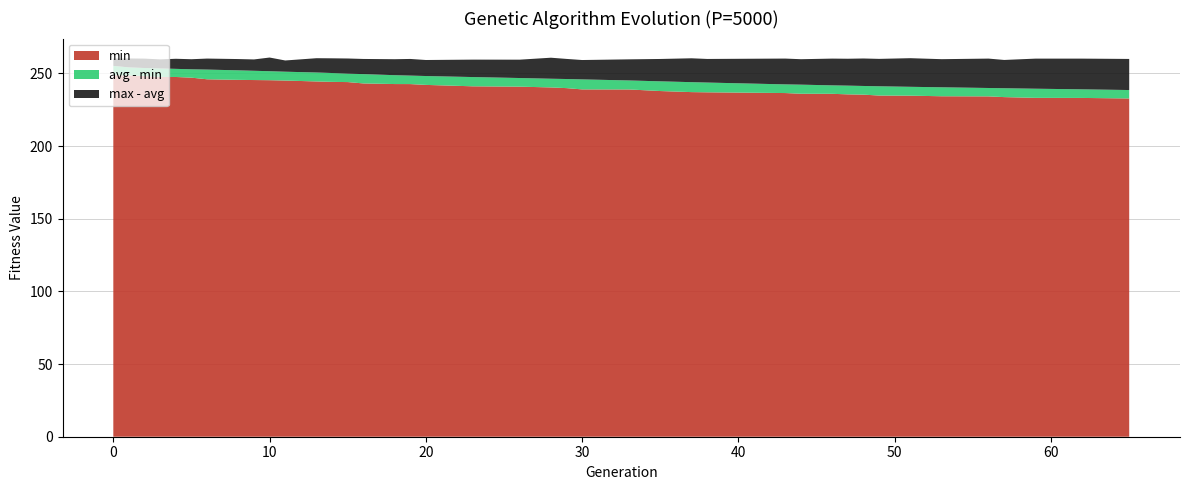

What is the highest value of the min series?

248.8